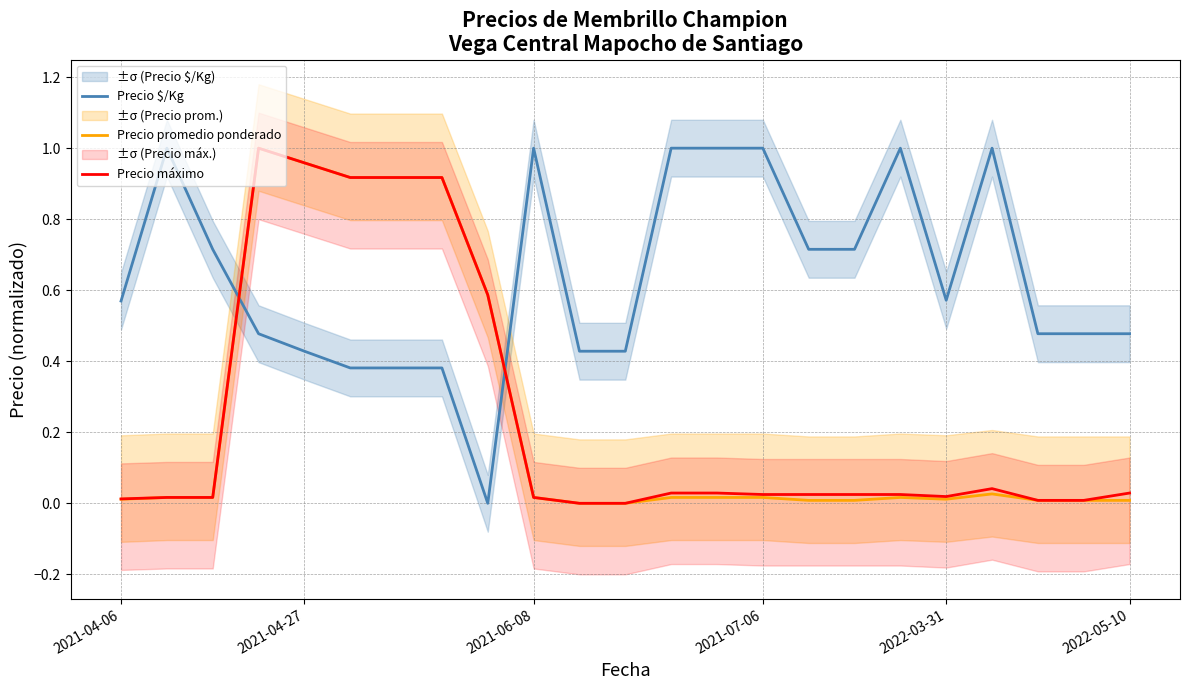

In Precio máximo, how many points are lower than both neighbors (excluding endpoints)?

1